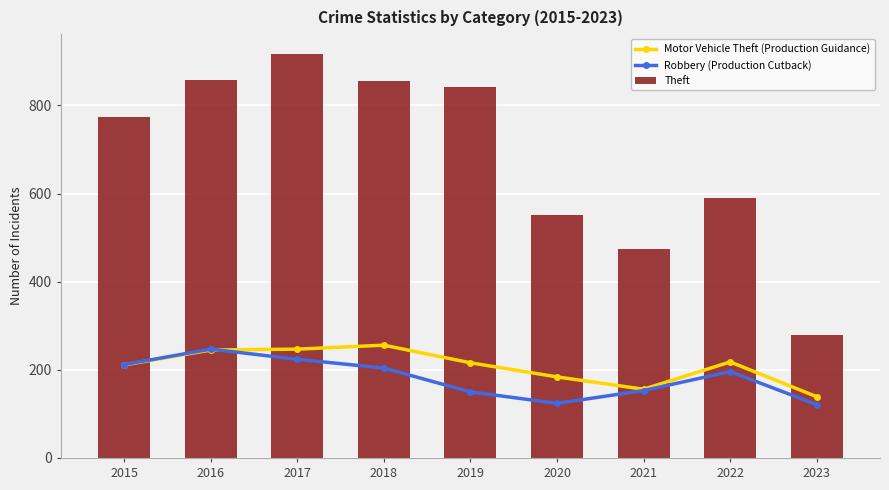

At which label does Motor Vehicle Theft (Production Guidance) reach its peak?

2018